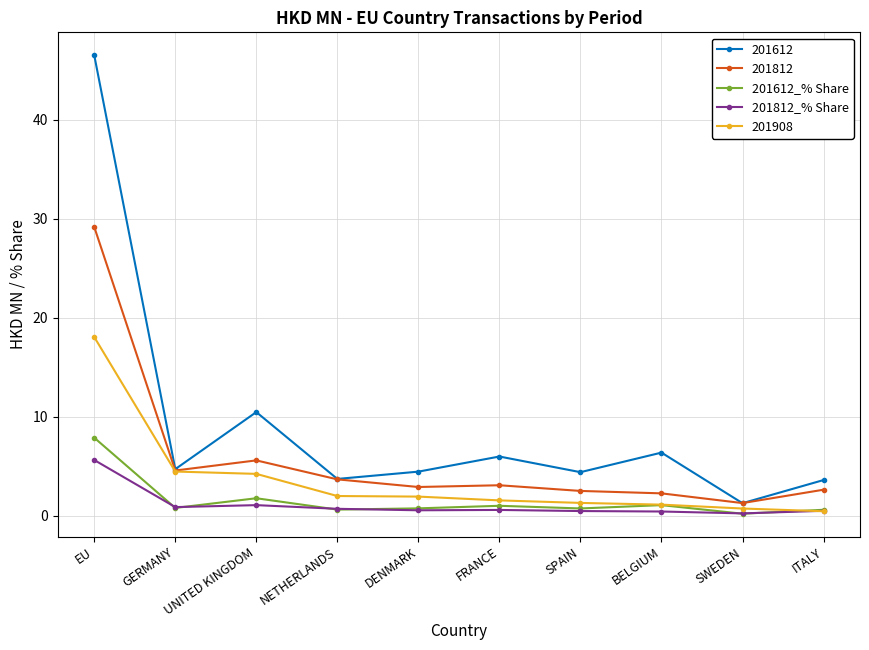

Which series has the largest total across all categories?

201612